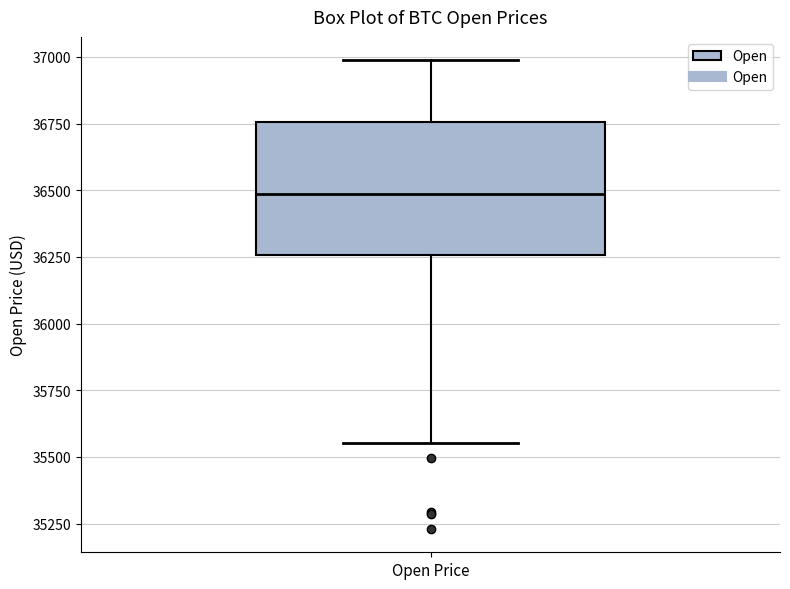

Where does the lower whisker of the box for Open Price end on the y-axis? The values are not printed on the chart, so give them approximately, as read against the axis.

35550